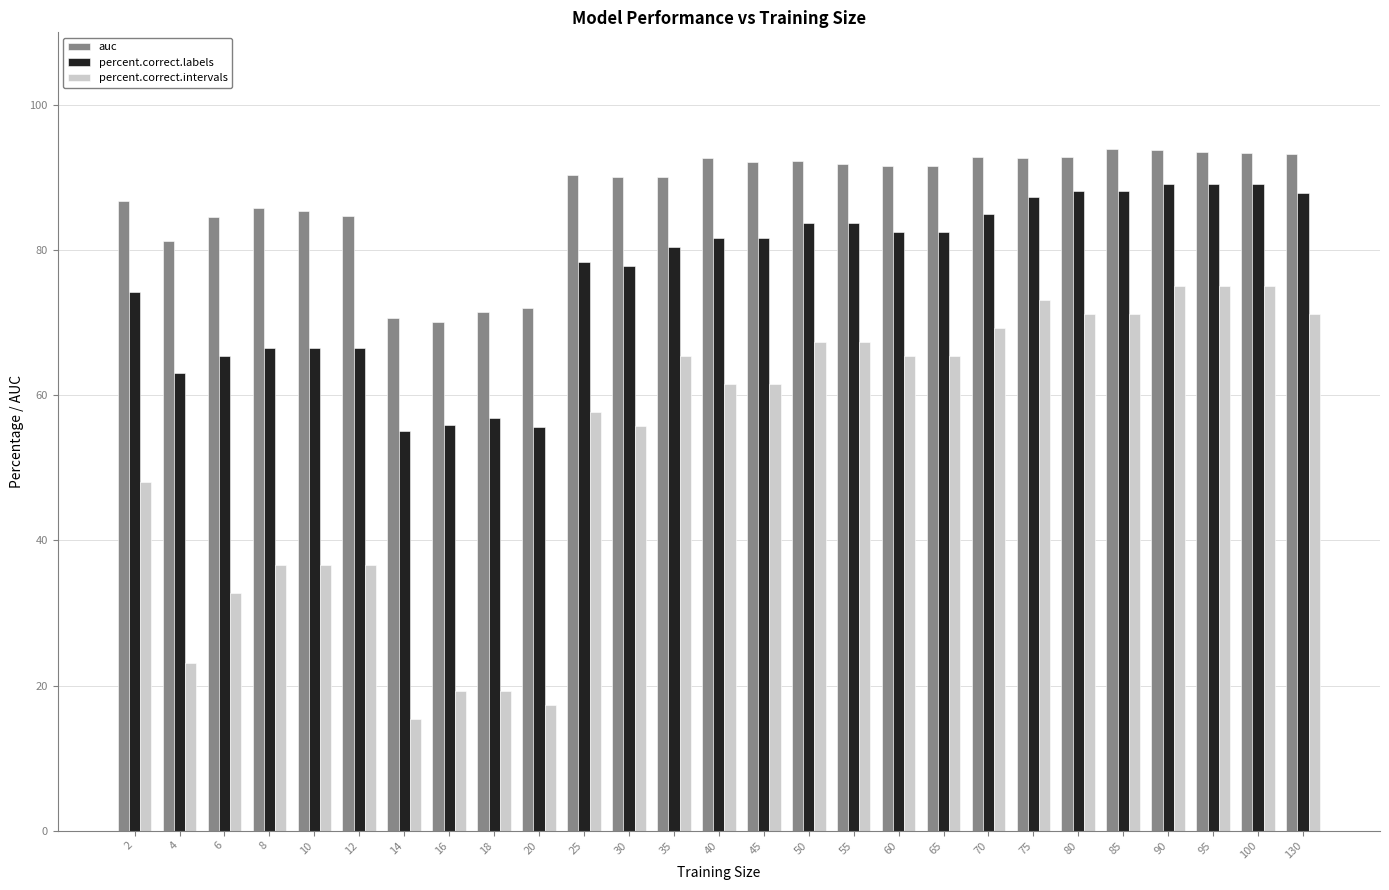

What are all the series names shown in the legend?

auc, percent.correct.labels, percent.correct.intervals